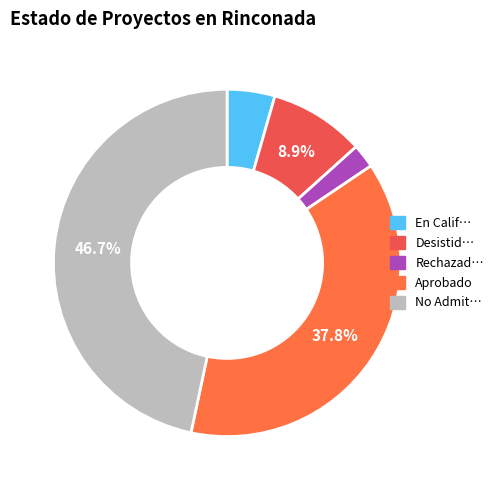

How many slices are in this pie chart?

5